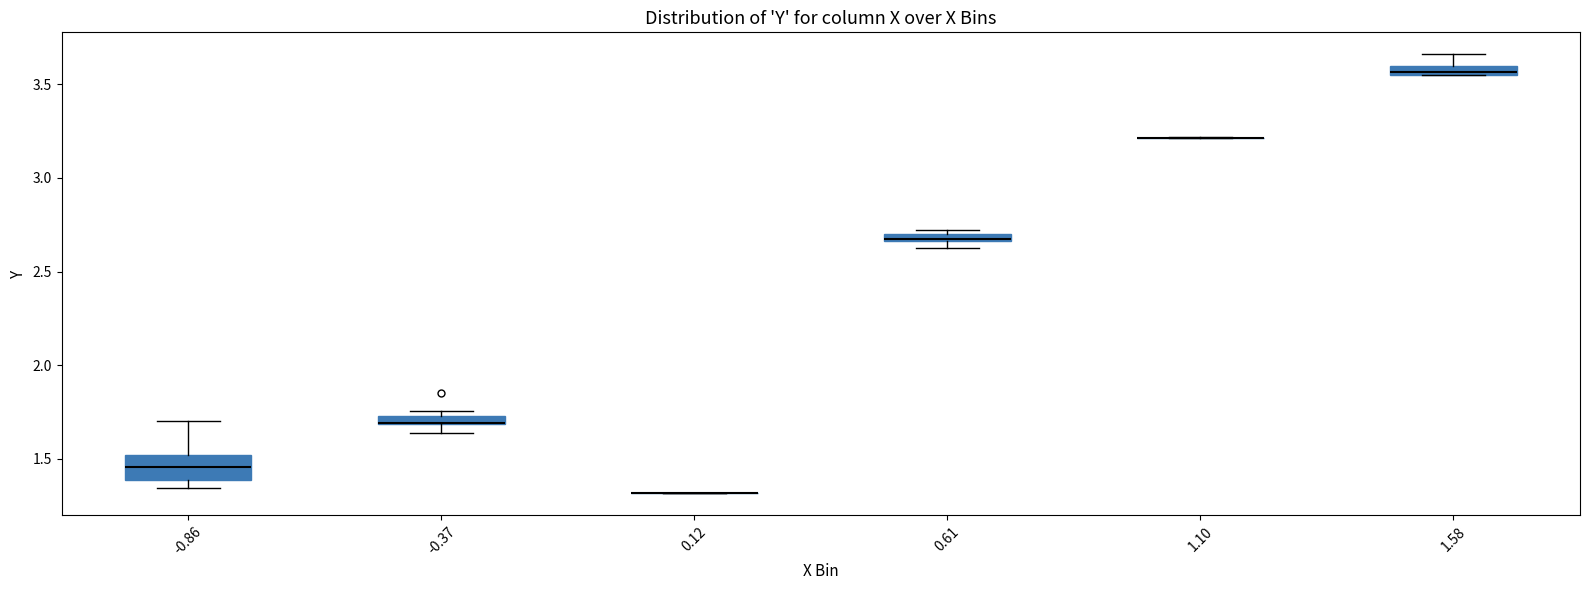

Which box is the tallest, from its lower edge to its upper edge?

-0.86